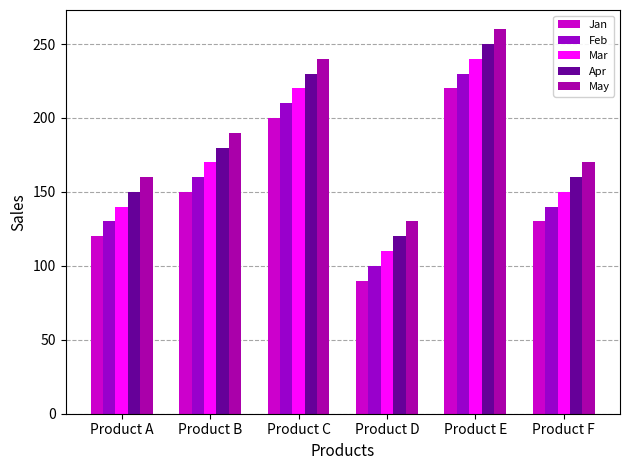

What is the value of the Jan bar at the 1st from the left?

120